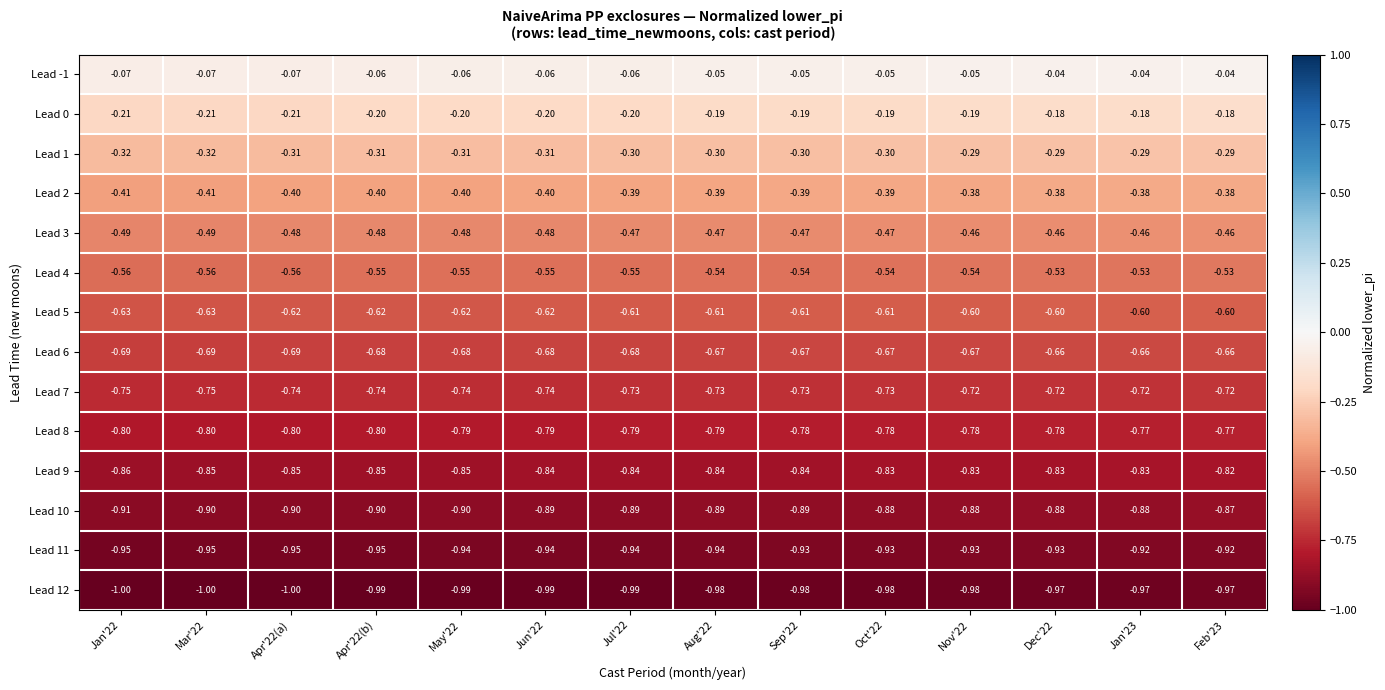

Is the value of Lead 2 at Jan'22 greater than the value of Lead 1 at Dec'22?

No